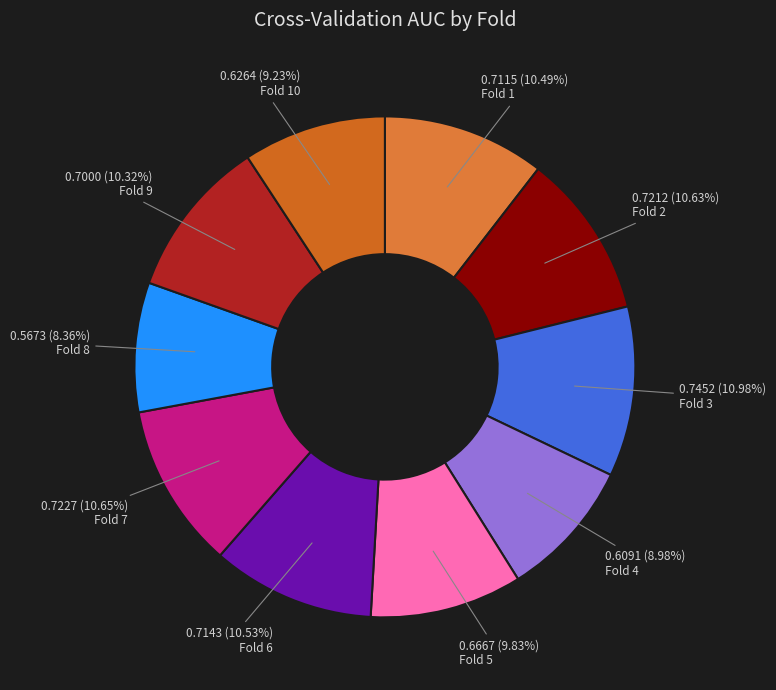

Count the number of slices in the pie.

10